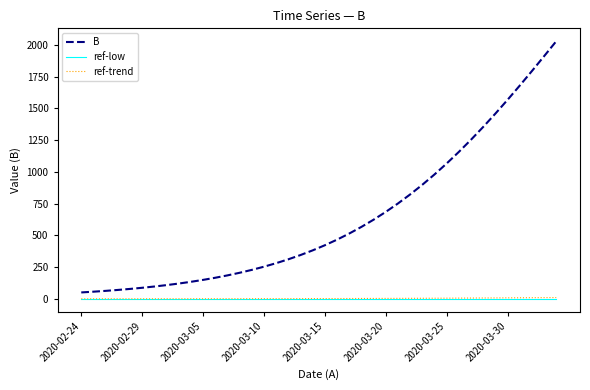

How many values in the B series are below 422?

20